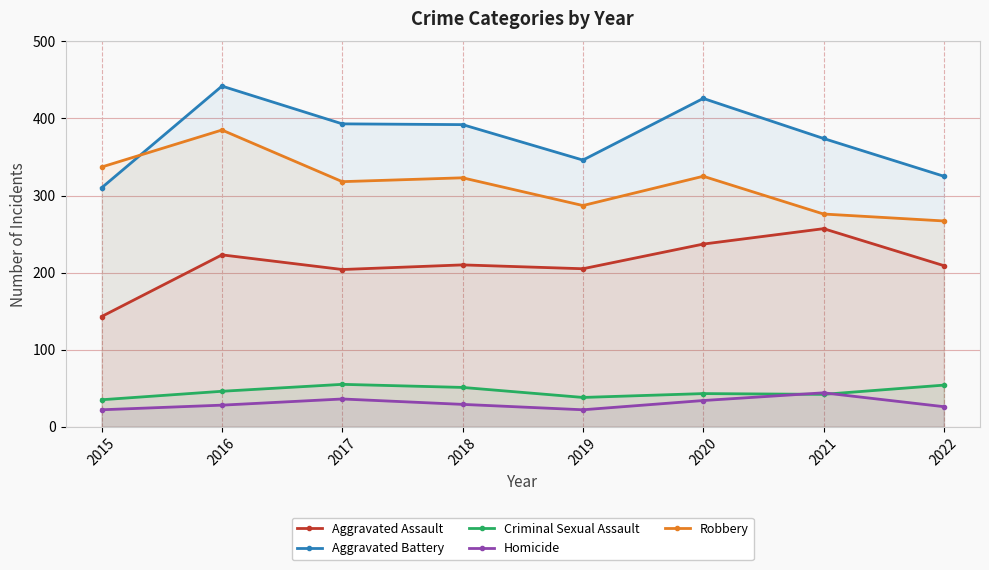

At how many categories does at least one series exceed 69?

8